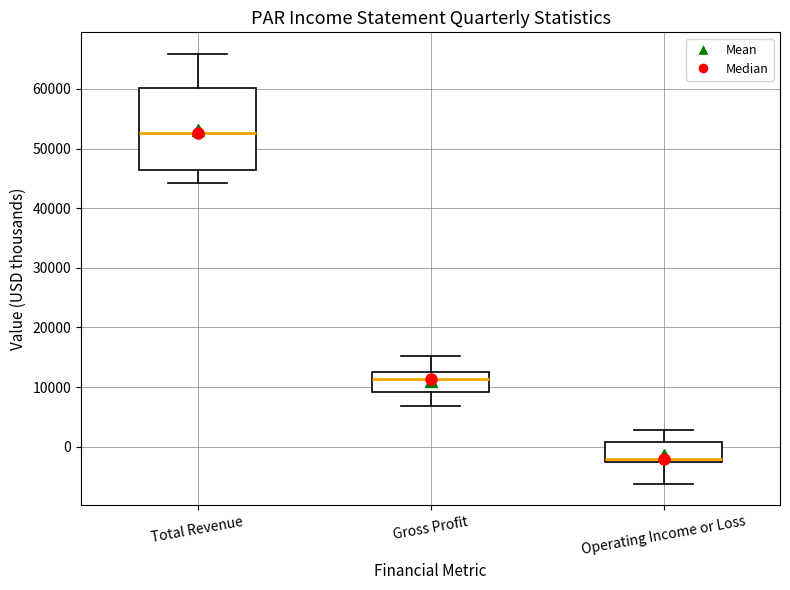

Reading left to right, read every box against the y-axis: the position of its median line, the range the box covers, and the ends of its whiskers. The values are not printed on the chart, so give them approximately, as read against the axis.

Total Revenue: median 53000, box 46000 to 60000, whiskers 44000 to 66000
Gross Profit: median 11000, box 9000 to 13000, whiskers 7000 to 15000
Operating Income or Loss: median -2000, box -3000 to 1000, whiskers -6000 to 3000